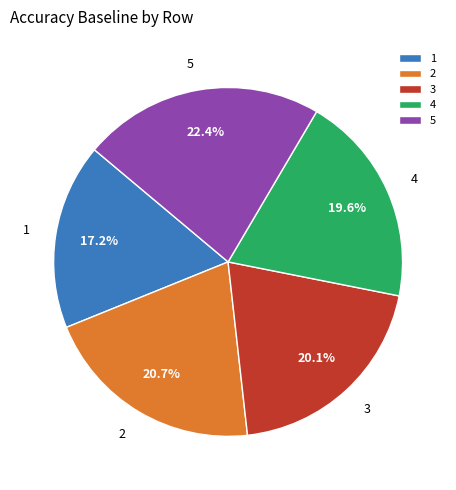

Which category has the biggest portion of the pie?

5